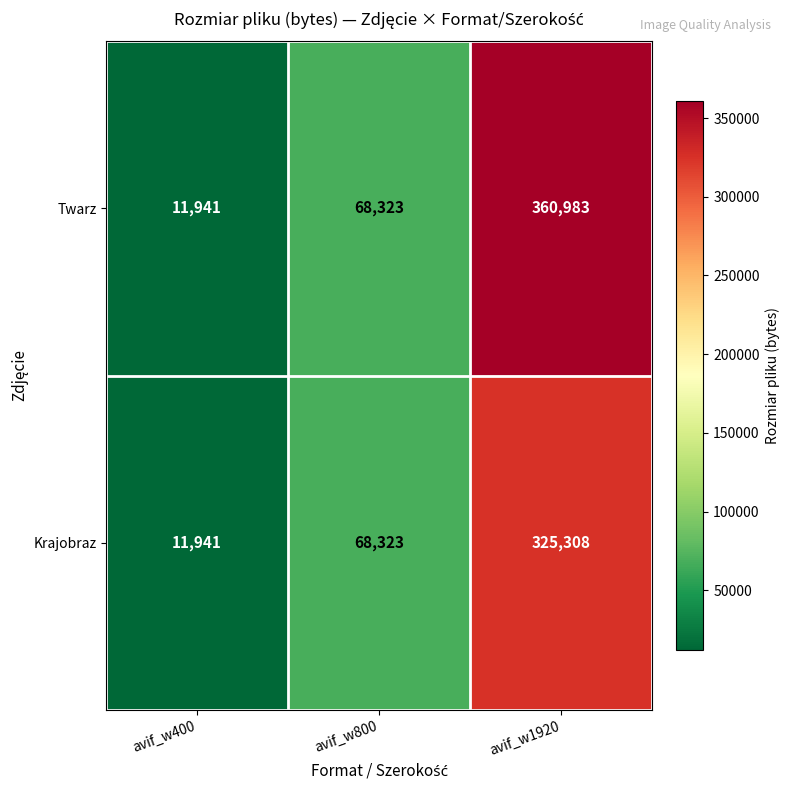

List the series in order of their overall mean, highest first.

Twarz, Krajobraz